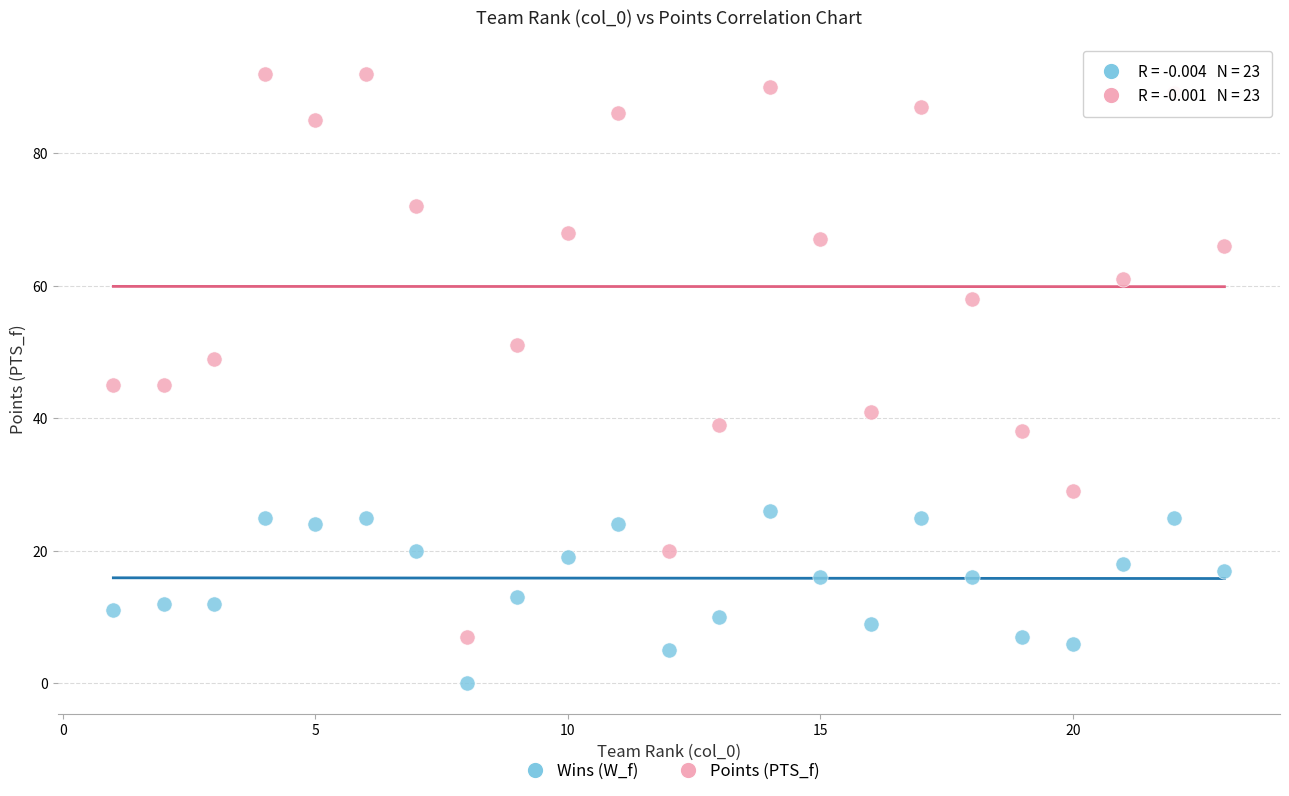

What are all the series names shown in the legend?

Wins (W_f), Points (PTS_f)